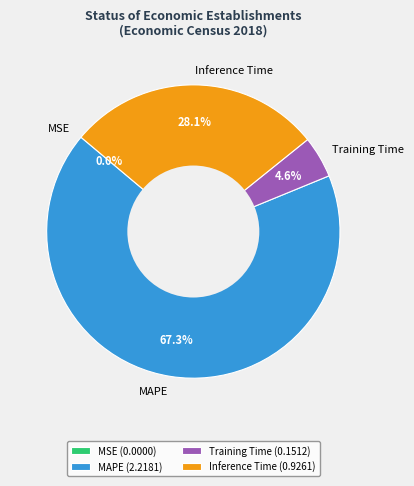

To the nearest percent, what is the difference between the largest and smallest slice percentages?

67%